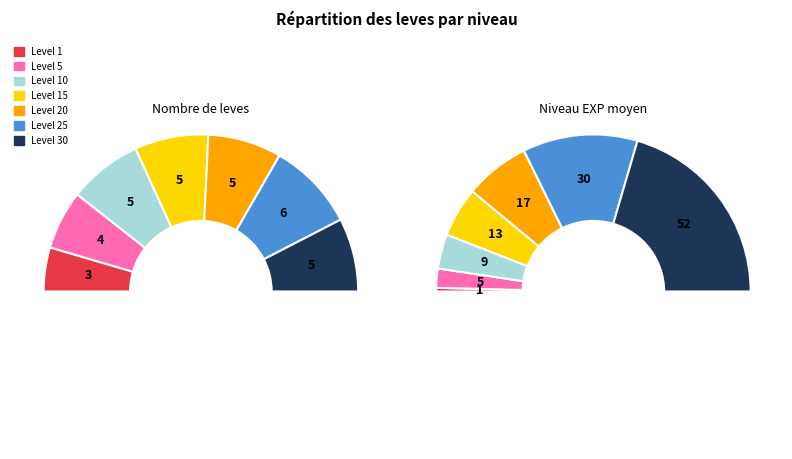

How many slices are in this pie chart?

7